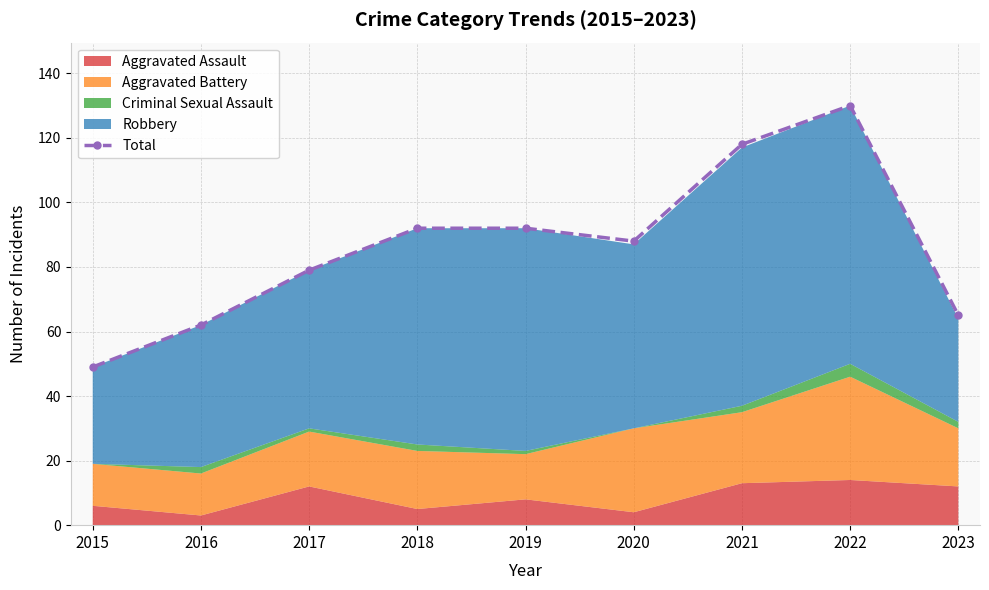

What is the maximum value shown in the chart?

130